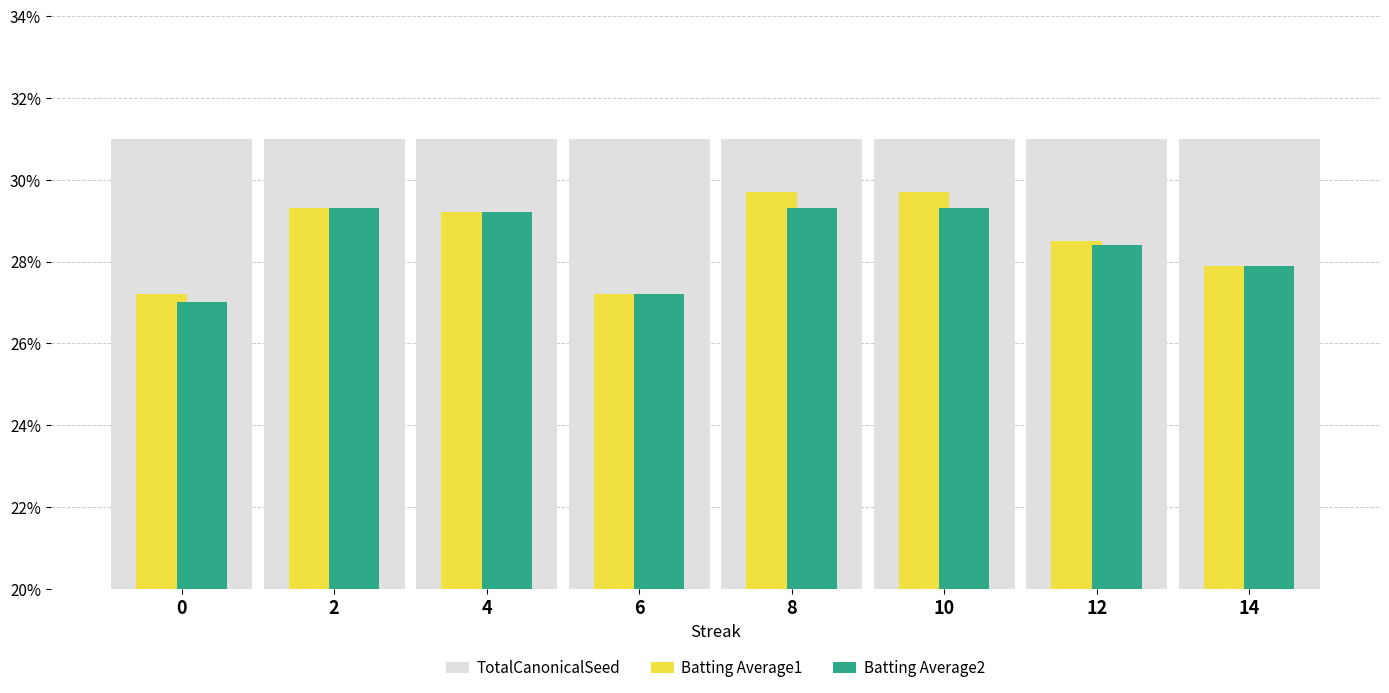

What is the sum of all Batting Average2 values?

2.3